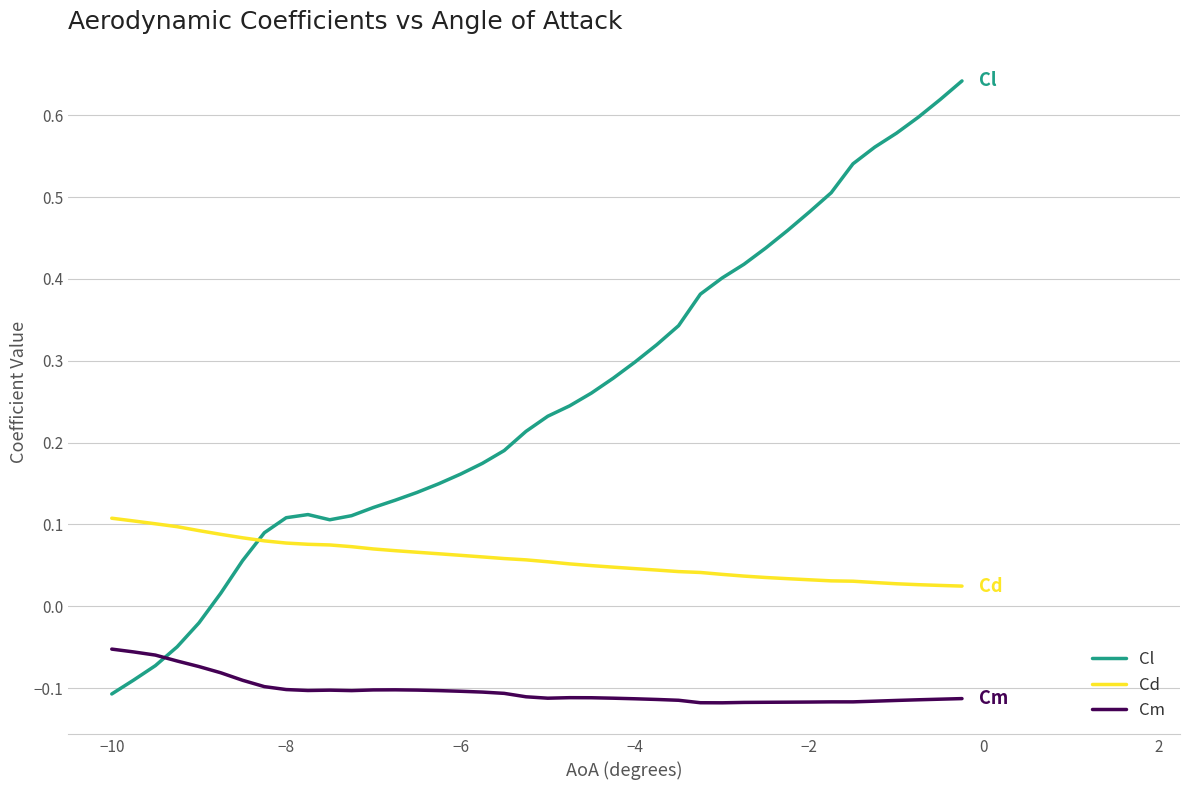

Which series has the largest total across all categories?

Cl